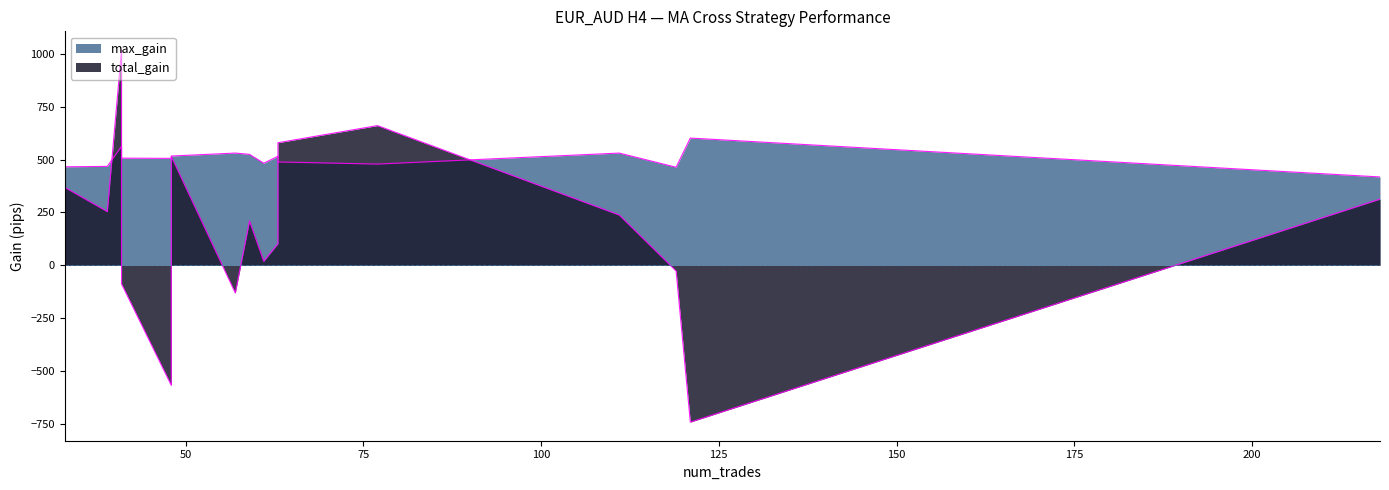

True or false: max_gain has more than 2 points higher than both neighbors.

True